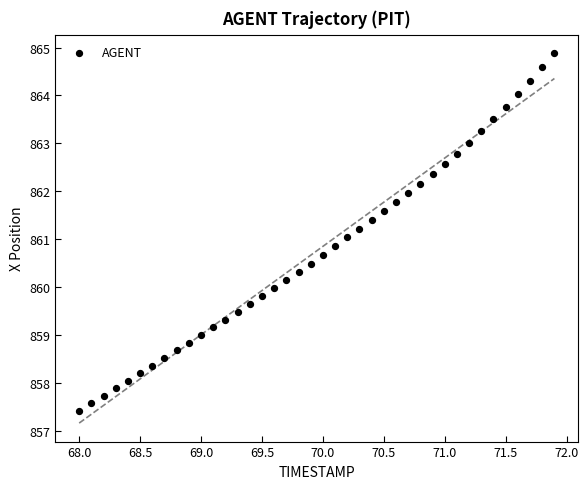

What is the range of X values (max minus min)?

3.9